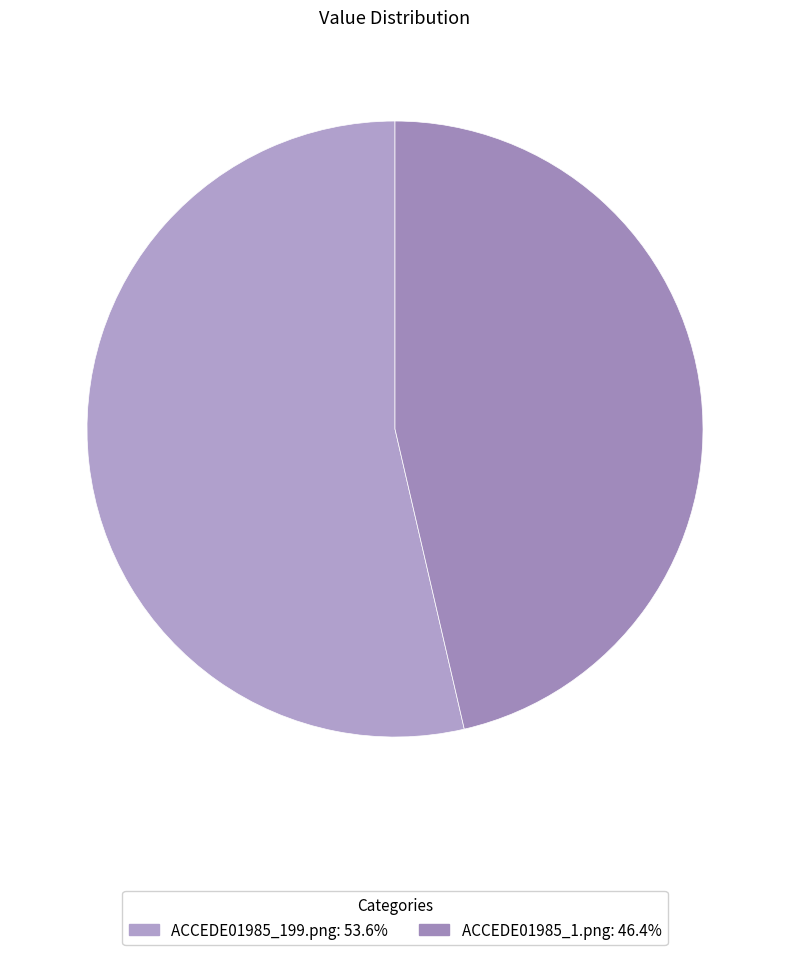

What percentage is NOT represented by ACCEDE01985_199.png?

46.4%